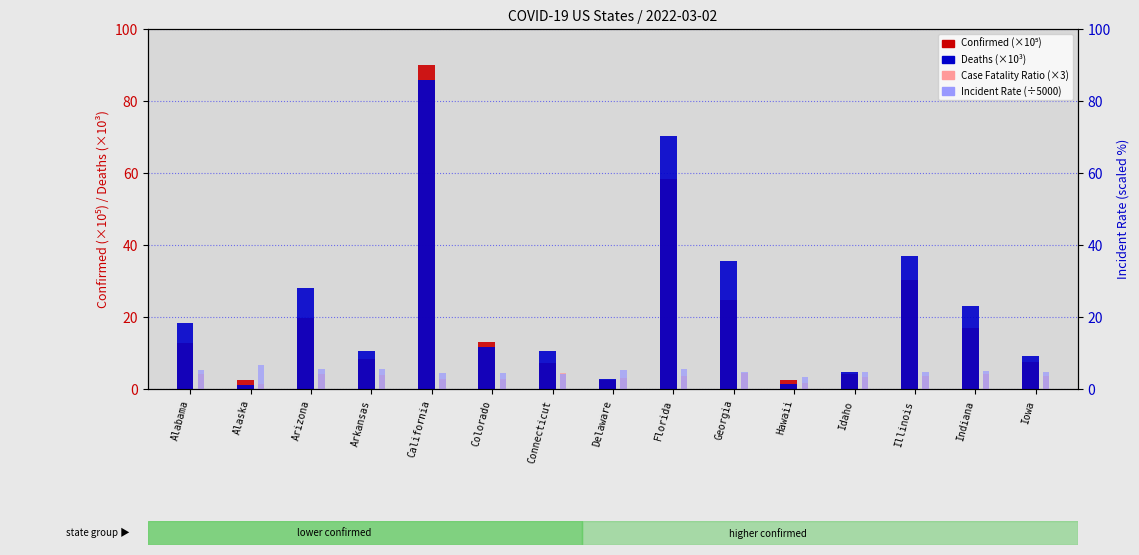

Where does the Deaths (×10³) series first go above 11?

Alabama